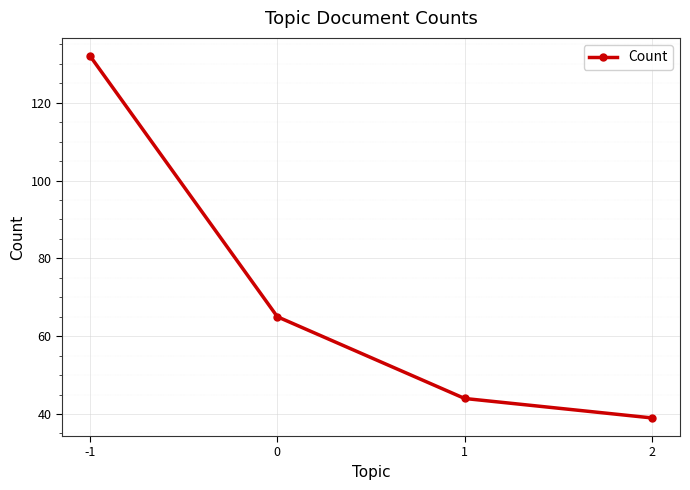

What is the sum of the values at 0 and 2?

104